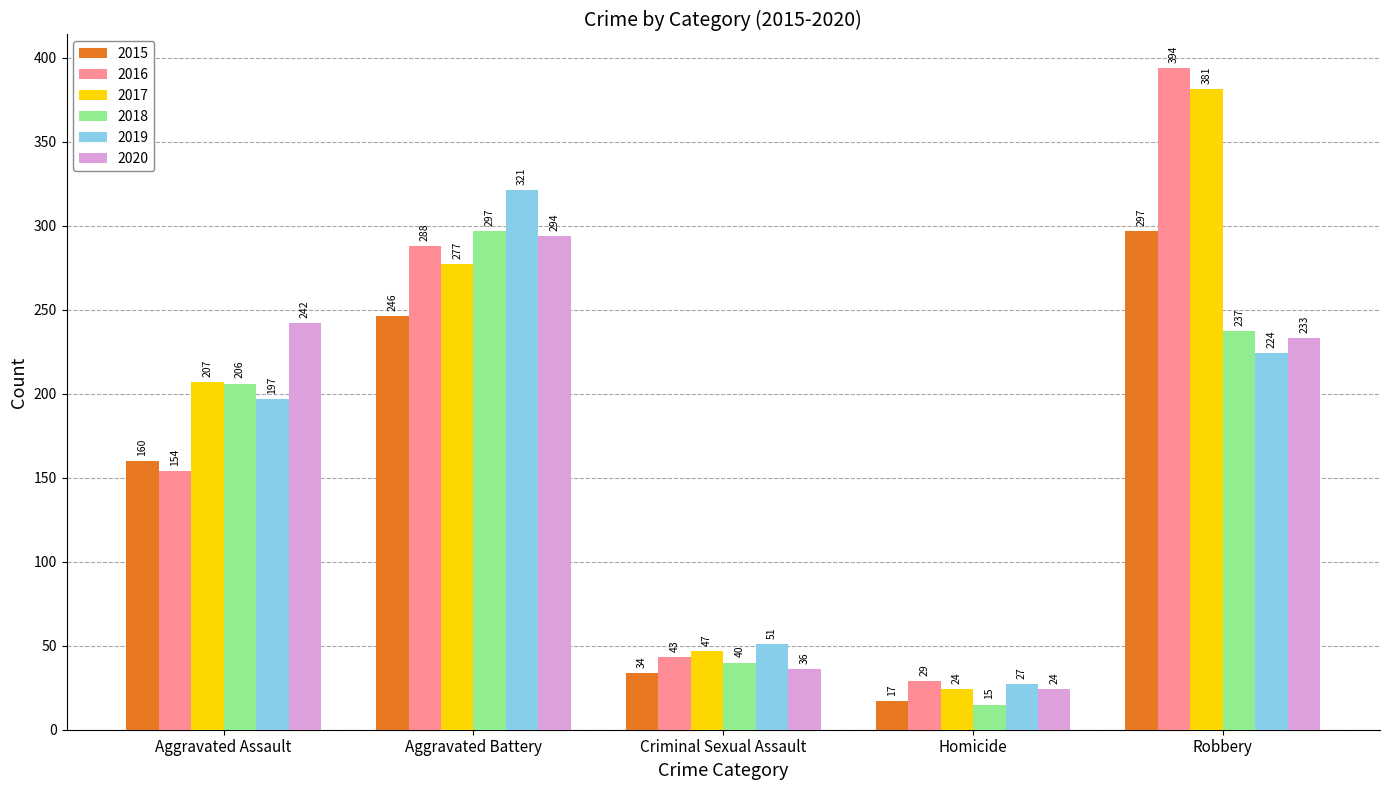

The value of 2017 at Aggravated Battery is 277. True or false?

True